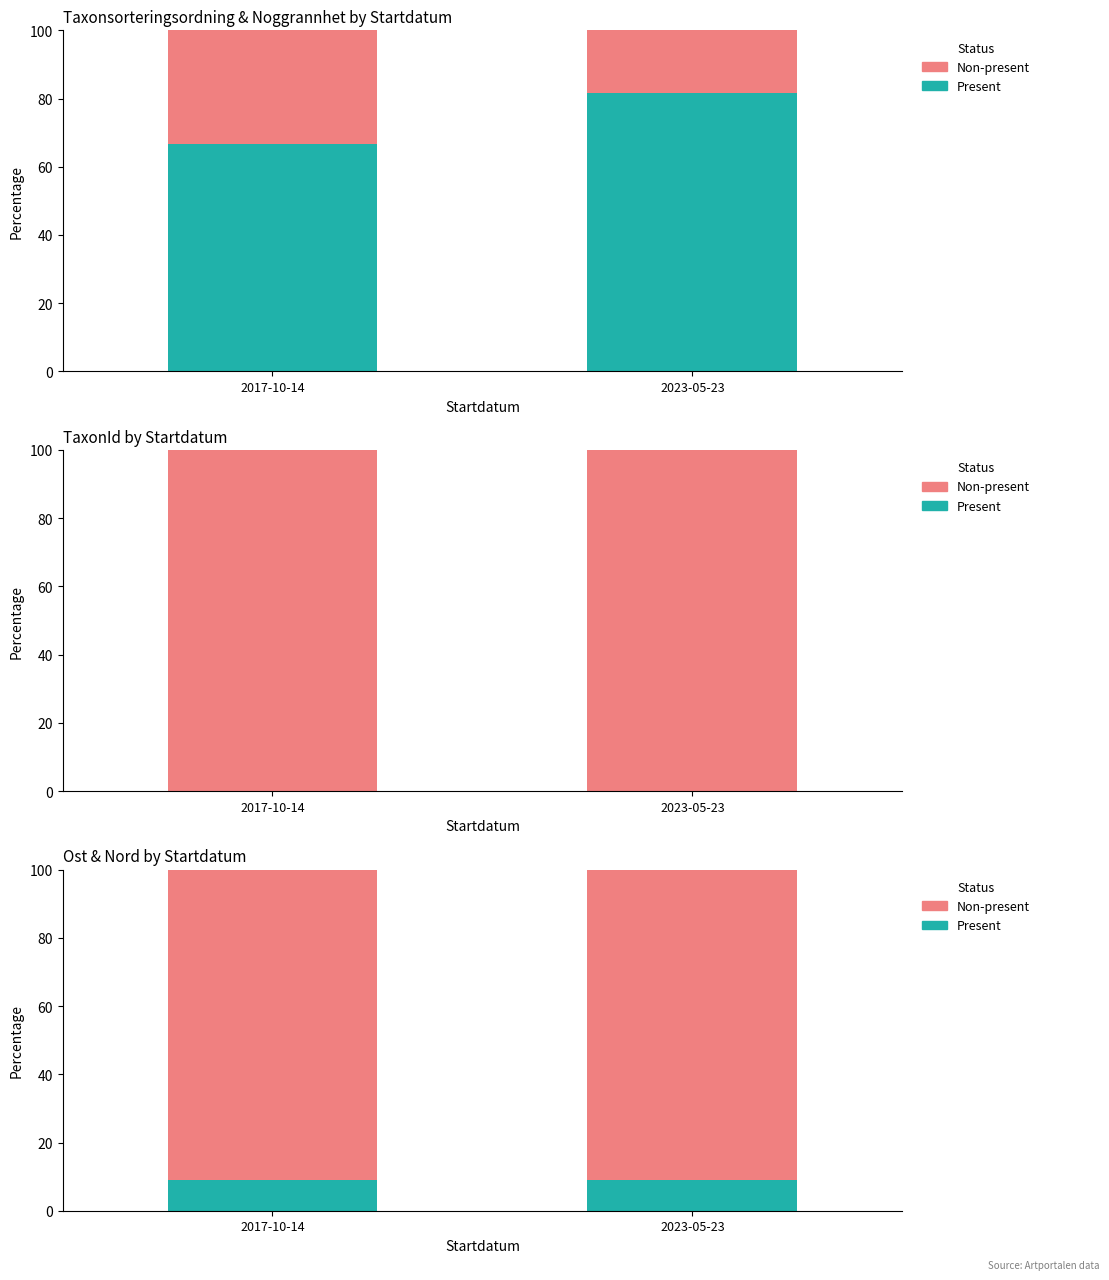

At how many categories does at least one series exceed 58?

2